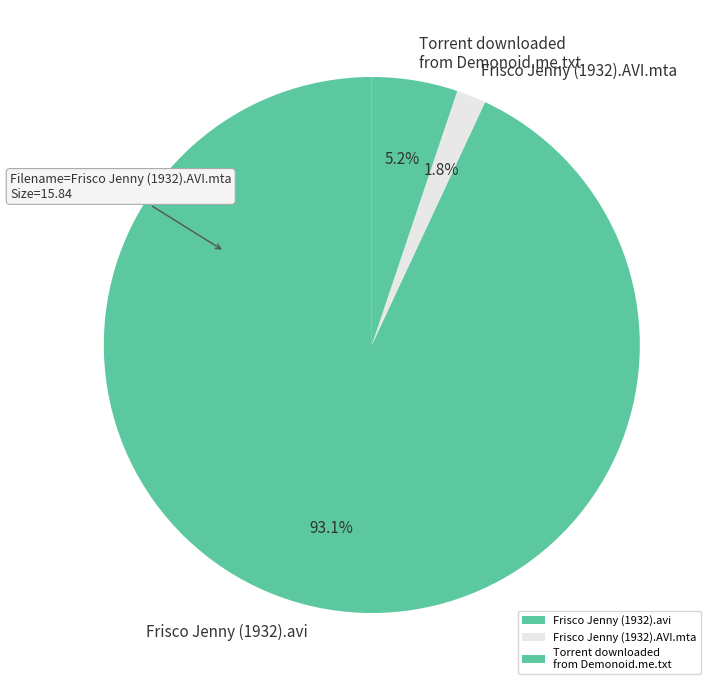

Which slice is the largest?

Frisco Jenny (1932).avi